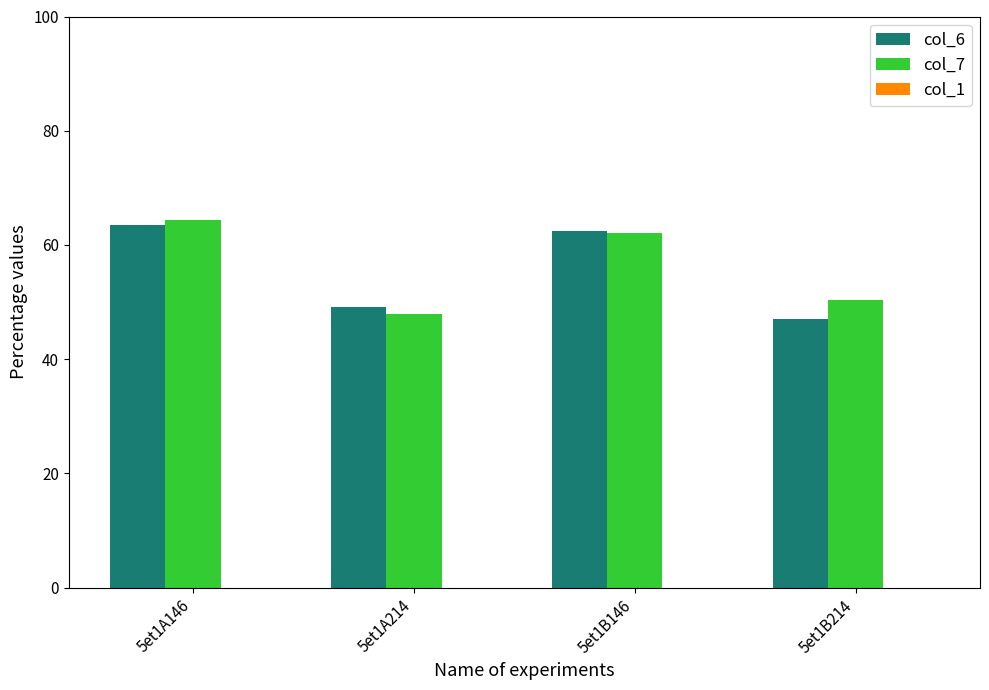

What is the sum of all col_6 values?

222.2